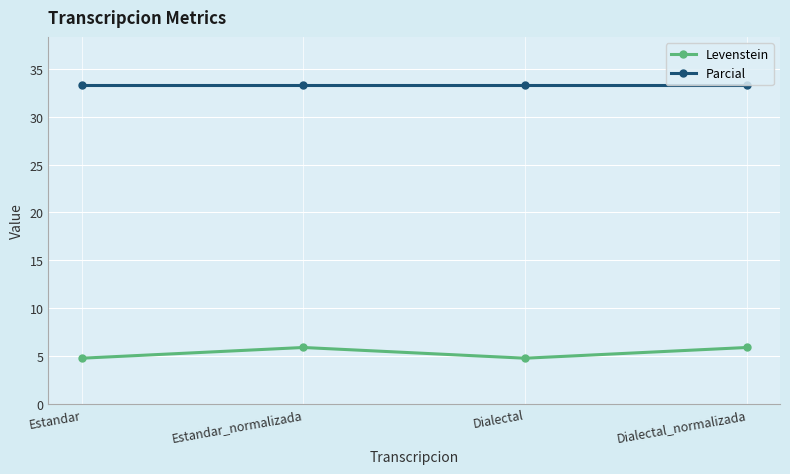

Does the chart display data point markers on the line(s)?

Yes